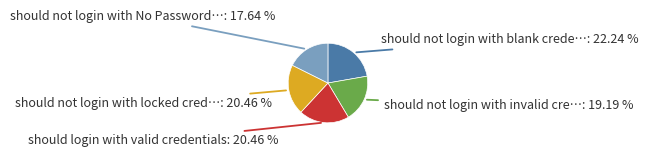

Is there a majority slice in this chart?

No